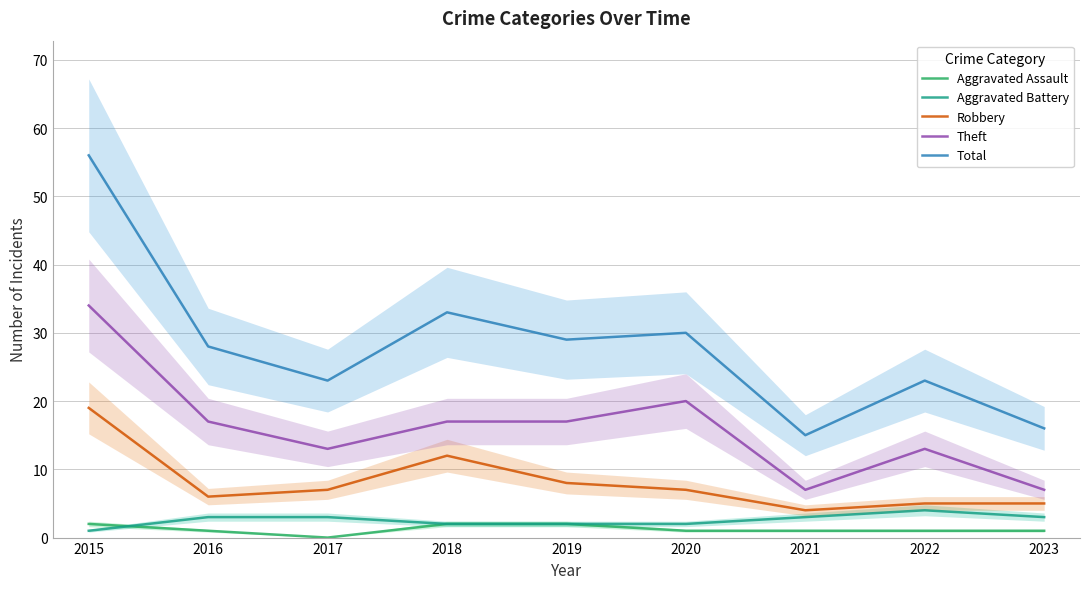

What are all the series names shown in the legend?

Aggravated Assault, Aggravated Battery, Robbery, Theft, Total